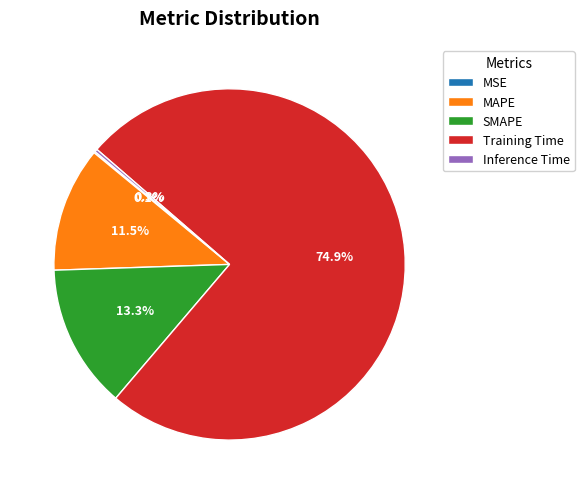

Which slice represents more than half of the pie?

Training Time